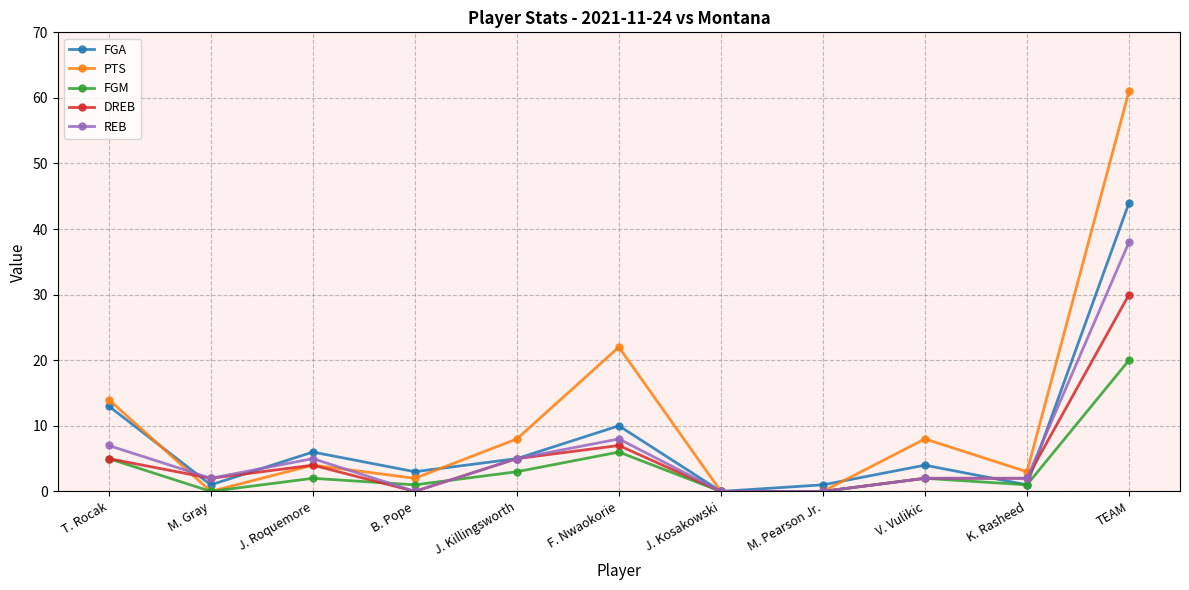

Where is PTS nearest to the value 30?

F. Nwaokorie